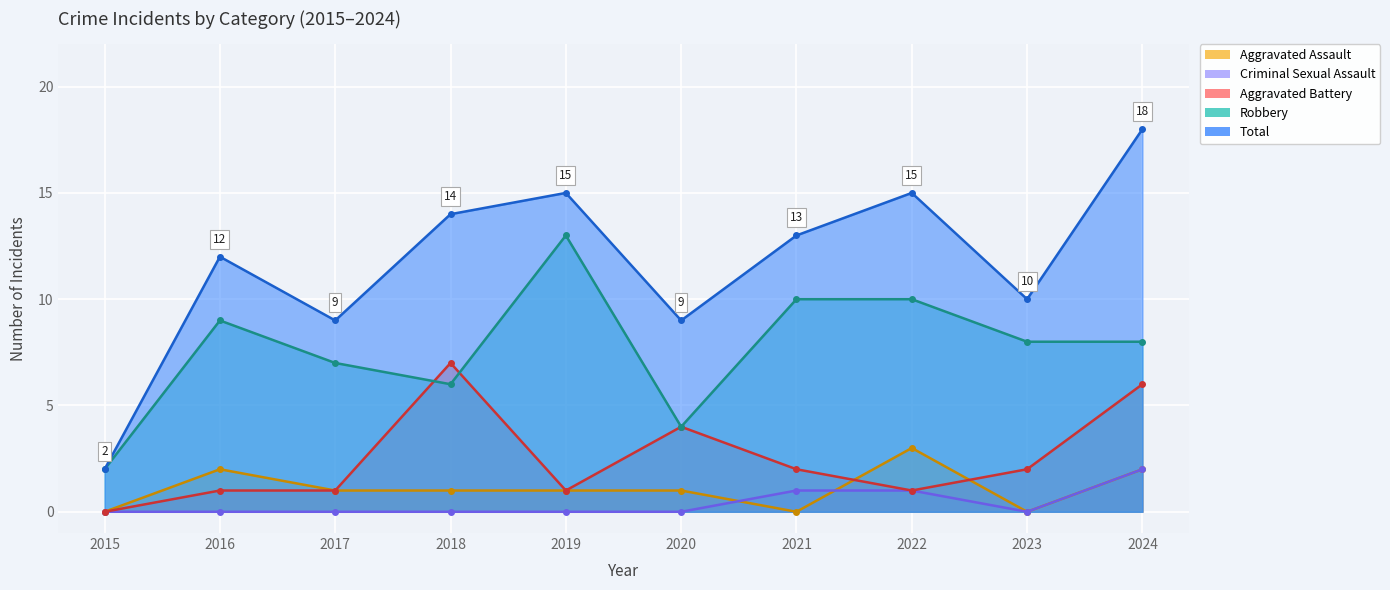

At which category is the sum across all series the highest?

2024